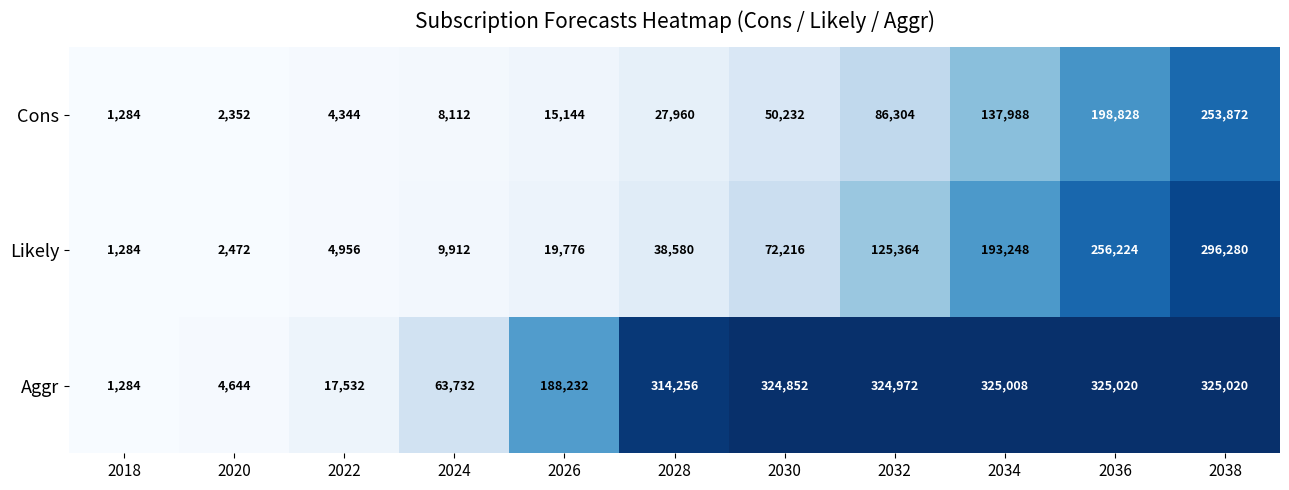

The Cons series shows 754 at 2020. True or false?

False